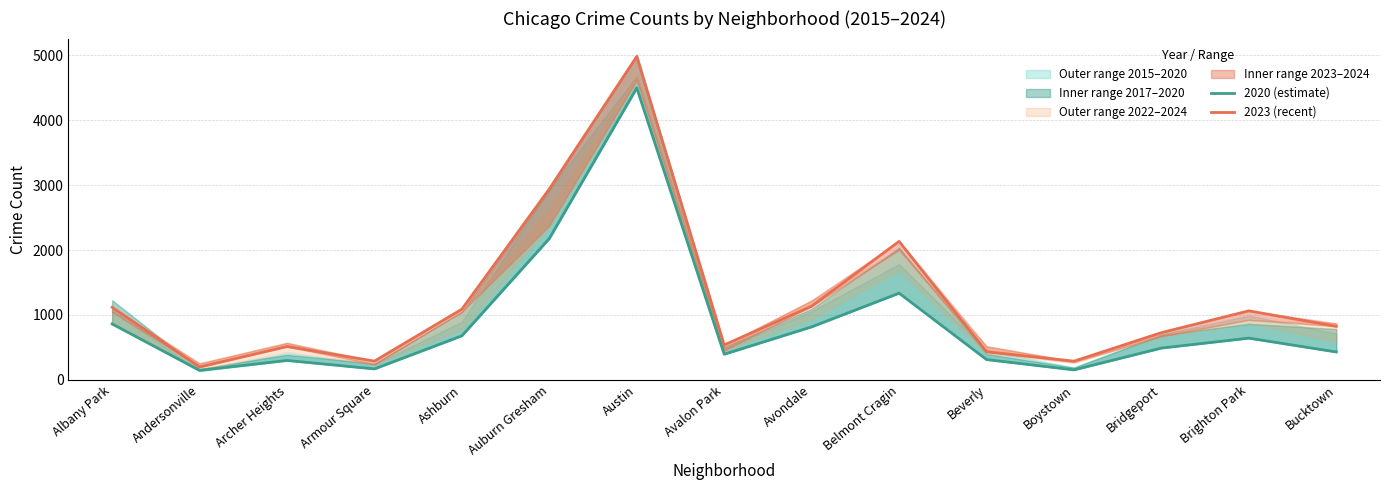

What is the highest value of the 2023 (recent) series?

4984